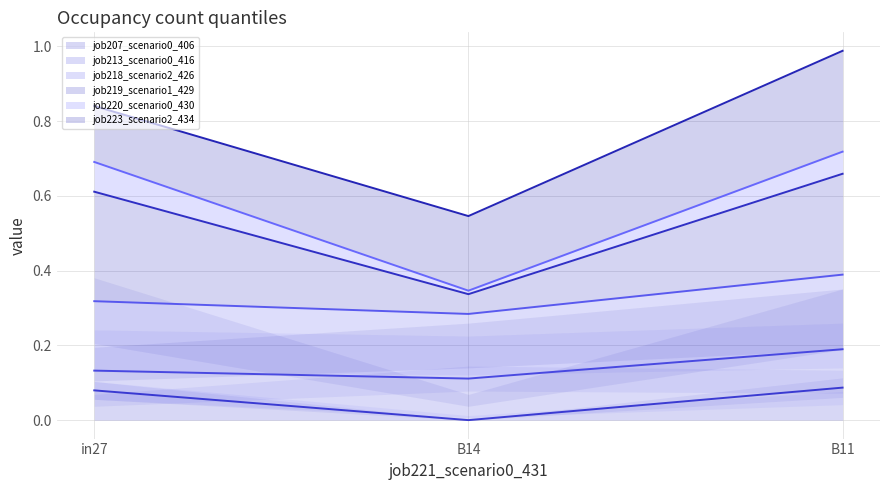

True or false: job207_scenario0_406 has a value of 0.0 at B11.

False